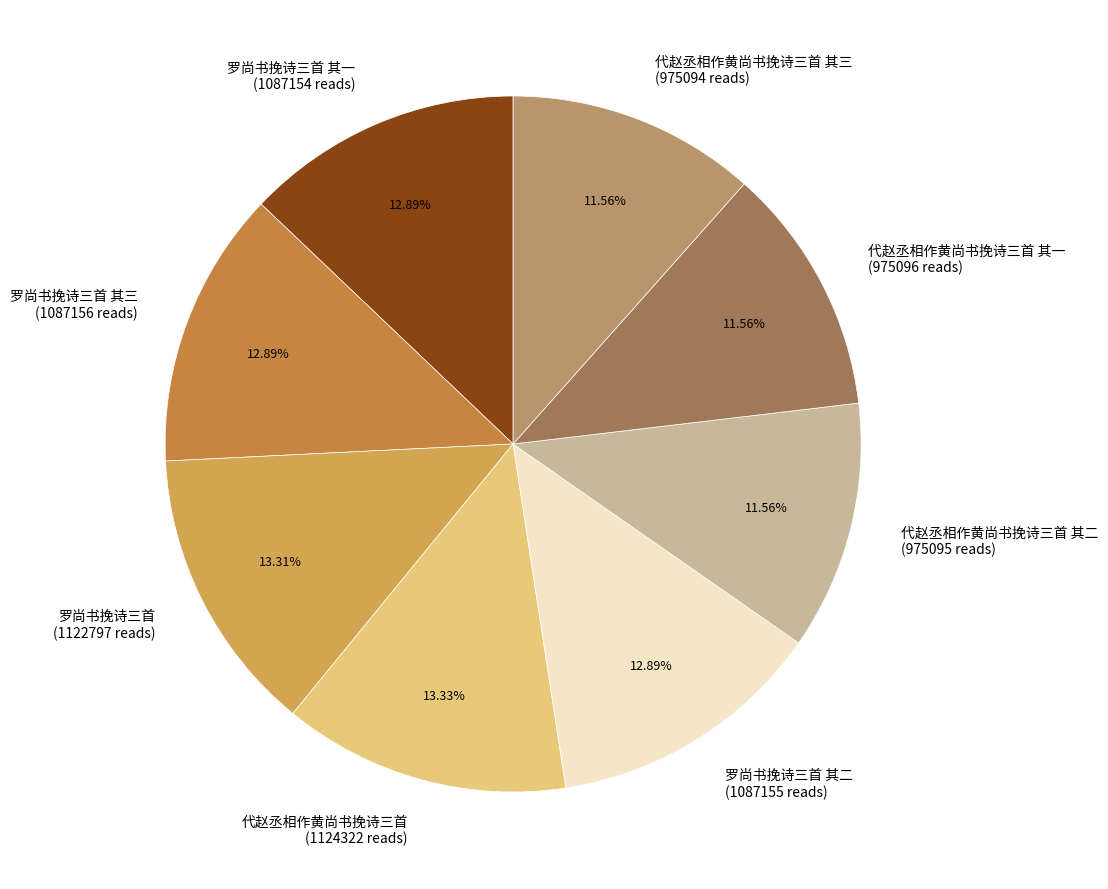

Is there a majority slice in this chart?

No